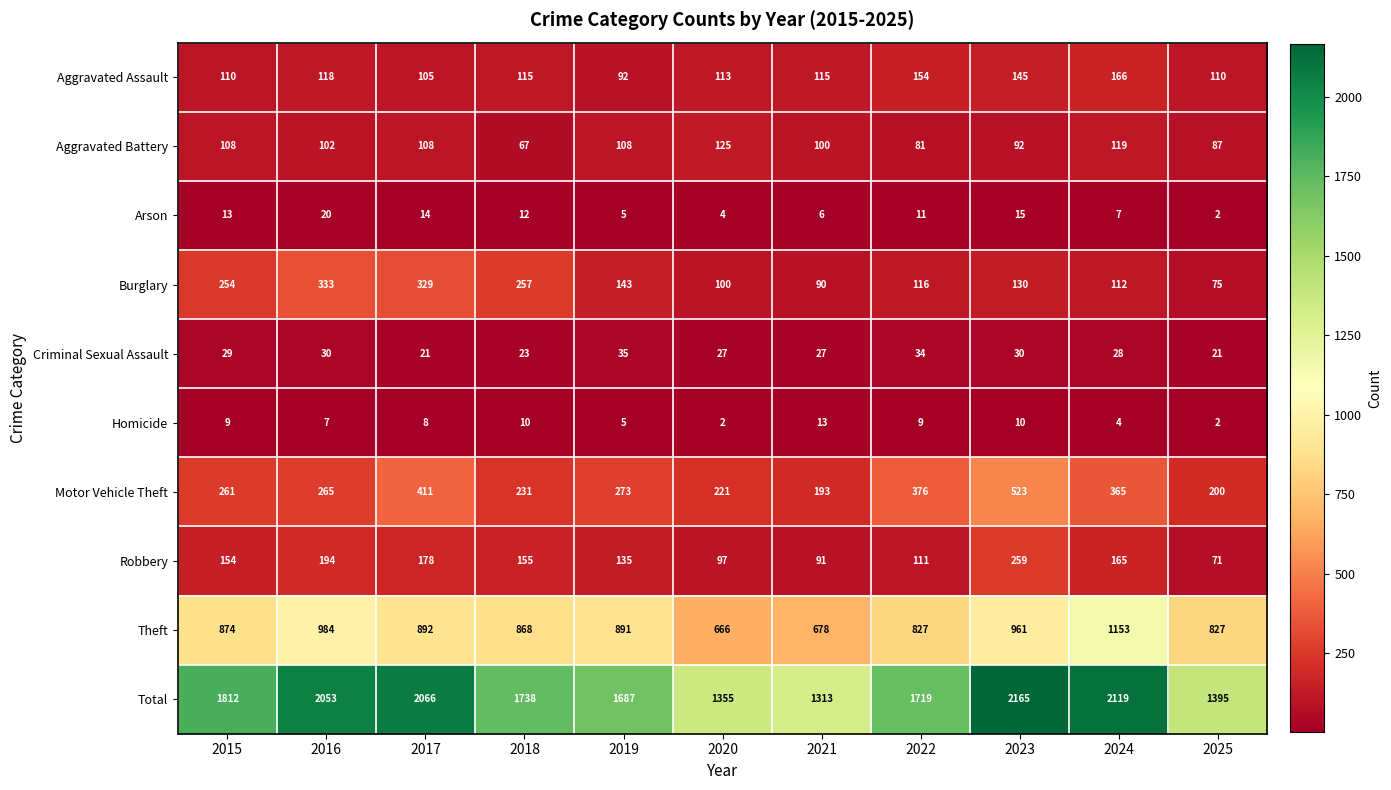

What is the average value of the Homicide series?

7